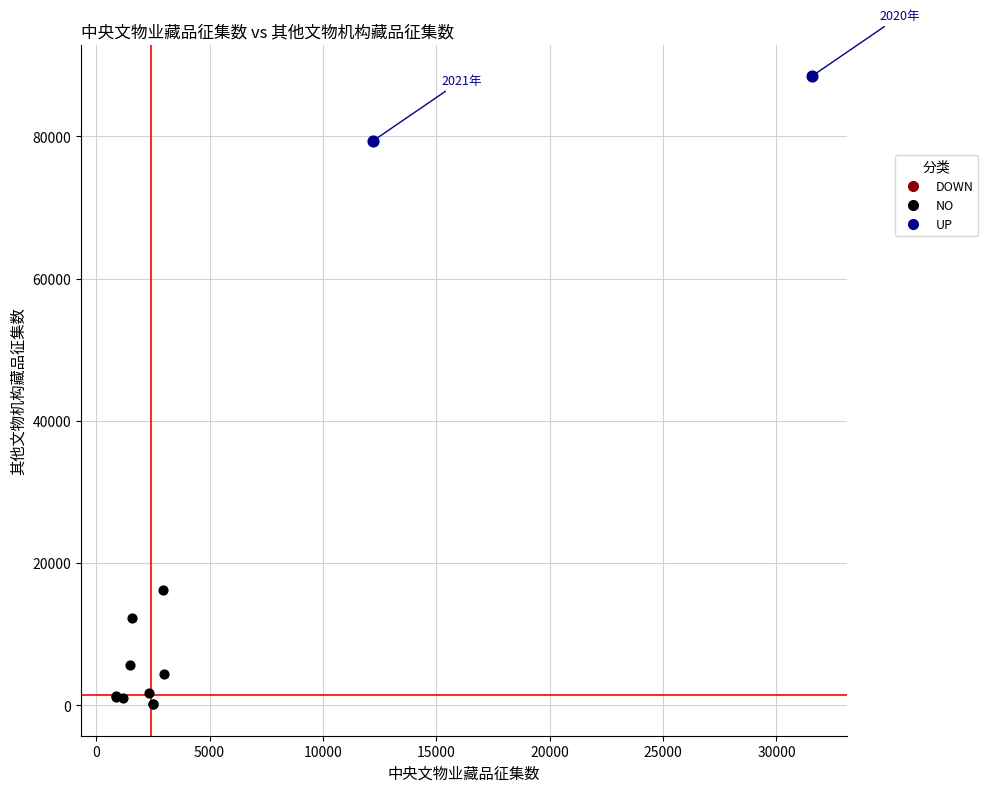

Which series reaches the minimum Y coordinate?

NO